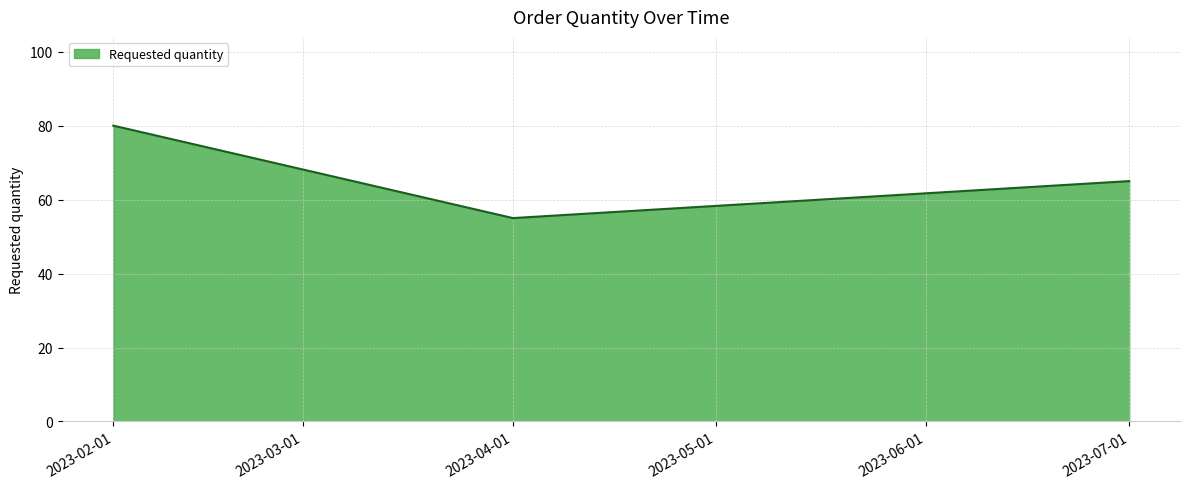

Reading right to left, list all the values displayed in this chart.

65	55	80